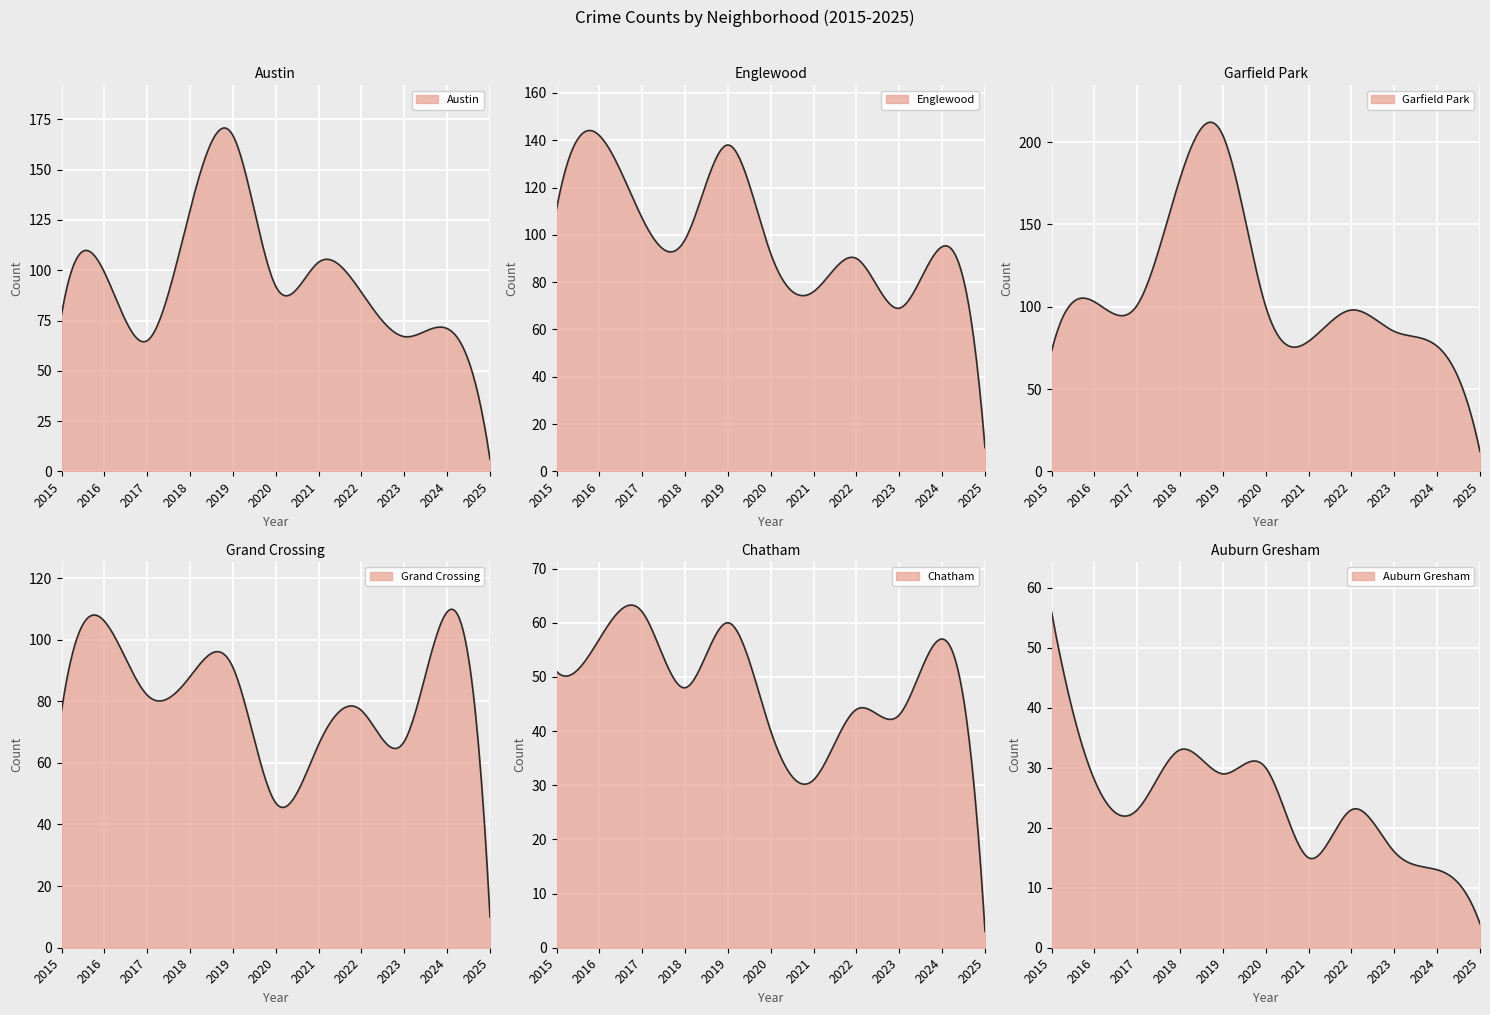

Reading left to right, transcribe all the data shown in this chart.

Austin: 78	99	65	130	167	92	104	89	67	71	6
Englewood: 111	142	107	98	138	92	76	90	69	95	10
Garfield Park: 73	103	101	178	204	100	79	98	85	76	12
Grand Crossing: 77	106	82	88	91	47	66	77	67	109	10
Chatham: 51	57	62	48	60	40	31	44	43	57	3
Auburn Gresham: 56	28	23	33	29	30	15	23	16	13	4